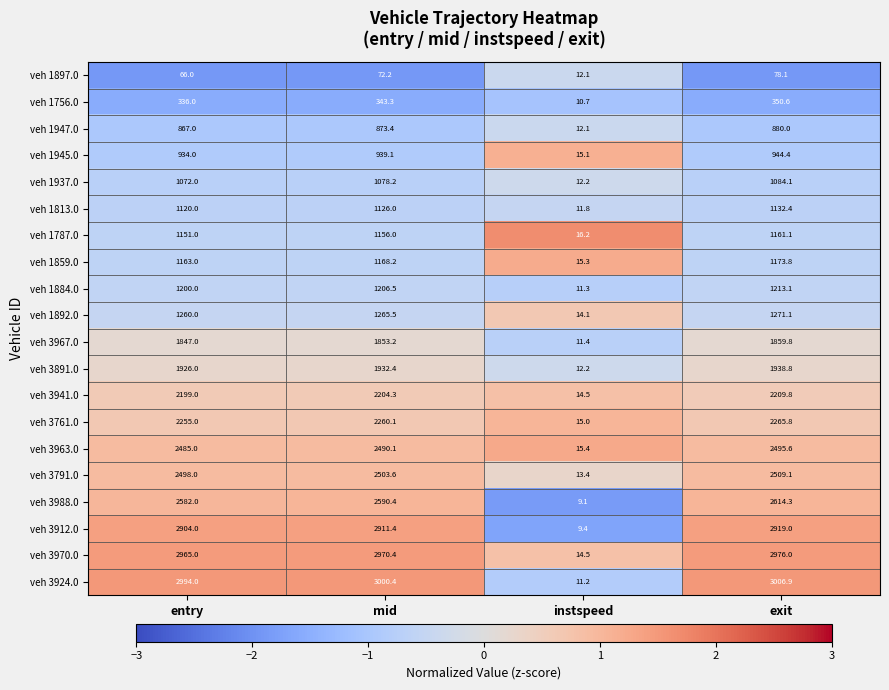

The veh 1813.0 series shows 11.8 at instspeed. True or false?

True